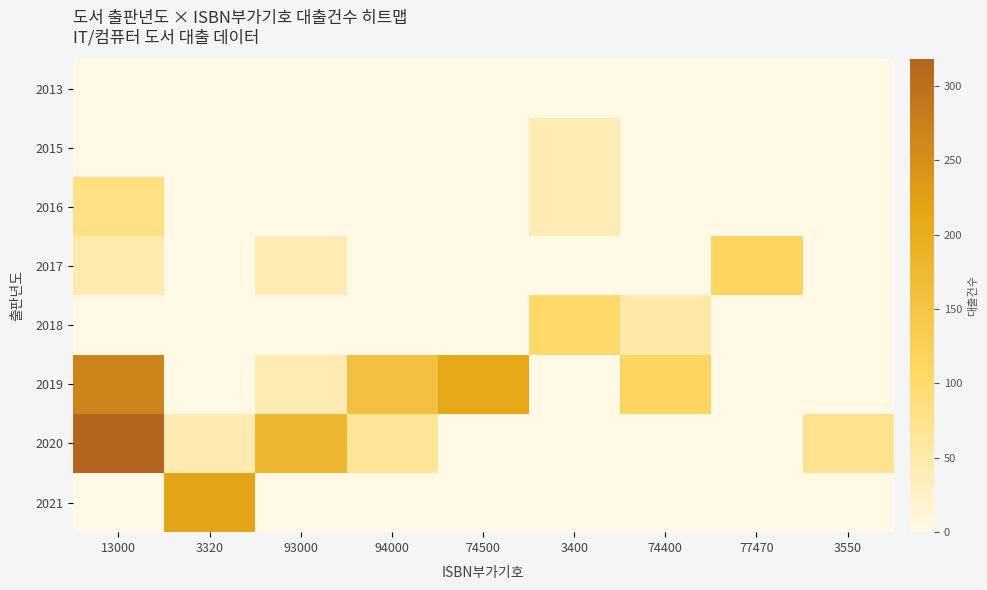

Reading left to right, list all the values displayed in this chart.

2013: 13000=0	3320=0	93000=0	94000=0	74500=0	3400=0	74400=0	77470=0	3550=0
2015: 13000=0	3320=0	93000=0	94000=0	74500=0	3400=42	74400=0	77470=0	3550=0
2016: 13000=83	3320=0	93000=0	94000=0	74500=0	3400=41	74400=0	77470=0	3550=0
2017: 13000=47	3320=0	93000=41	94000=0	74500=0	3400=0	74400=0	77470=112	3550=0
2018: 13000=0	3320=0	93000=0	94000=0	74500=0	3400=103	74400=50	77470=0	3550=0
2019: 13000=267	3320=0	93000=42	94000=160	74500=210	3400=0	74400=111	77470=0	3550=0
2020: 13000=318	3320=44	93000=177	94000=65	74500=0	3400=0	74400=0	77470=0	3550=73
2021: 13000=0	3320=218	93000=0	94000=0	74500=0	3400=0	74400=0	77470=0	3550=0